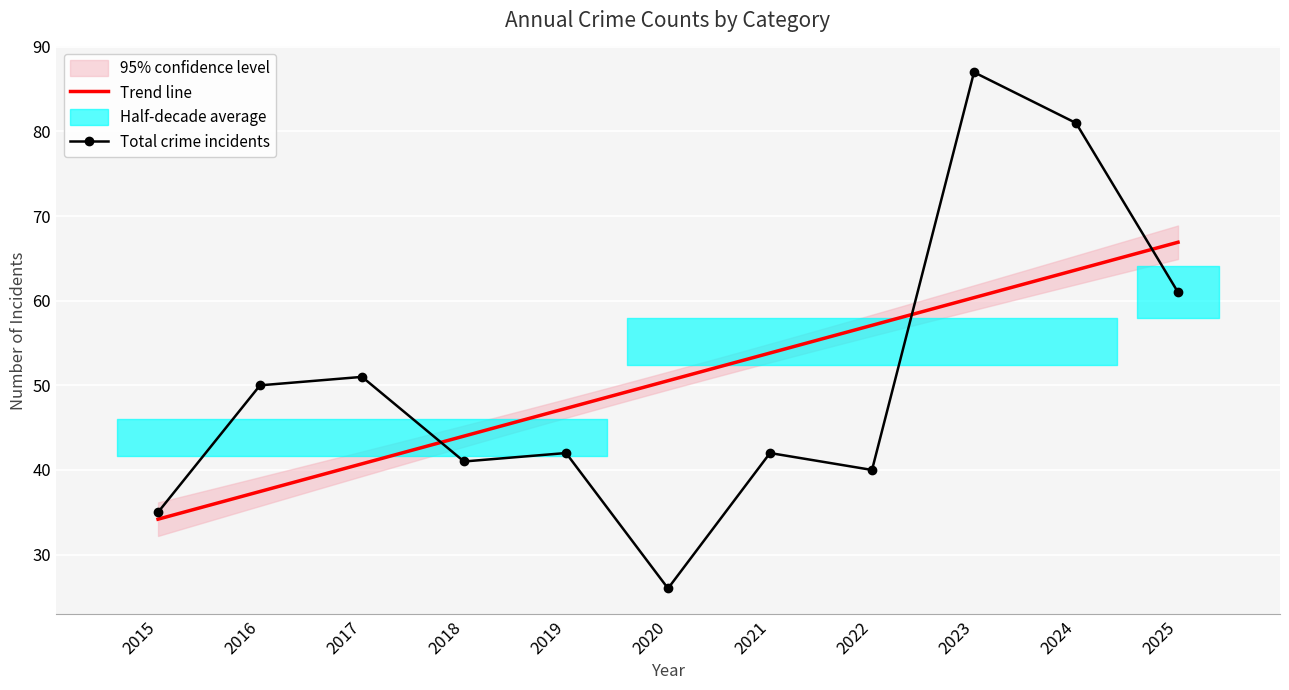

What is the maximum value for Trend line?

66.9